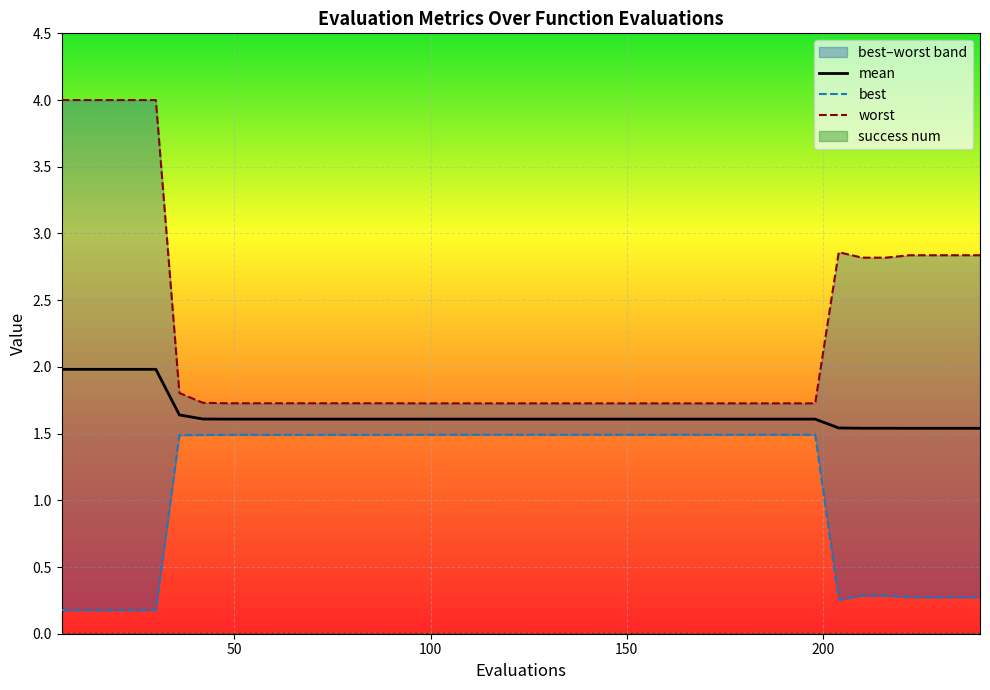

Rank the series by their maximum value, from lowest to highest.

best, mean, worst